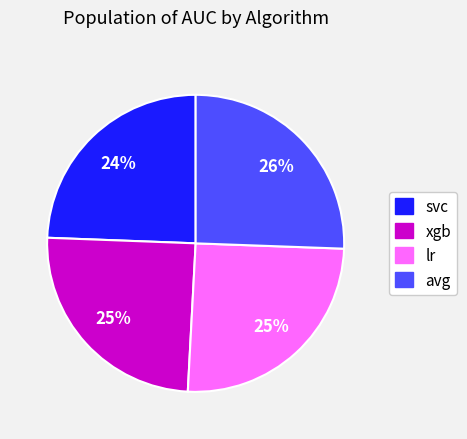

Between avg and xgb, which is larger?

avg